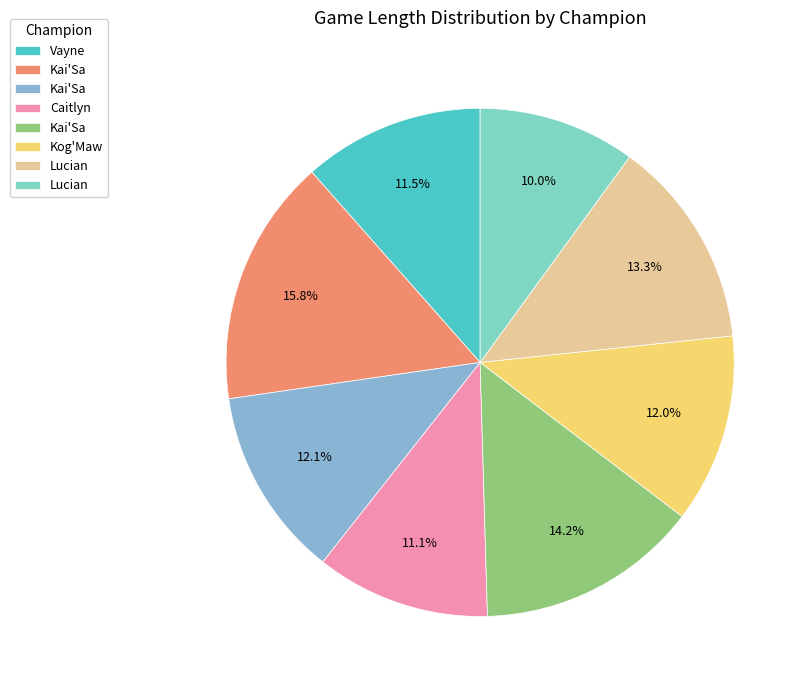

Does any single category account for the majority?

No